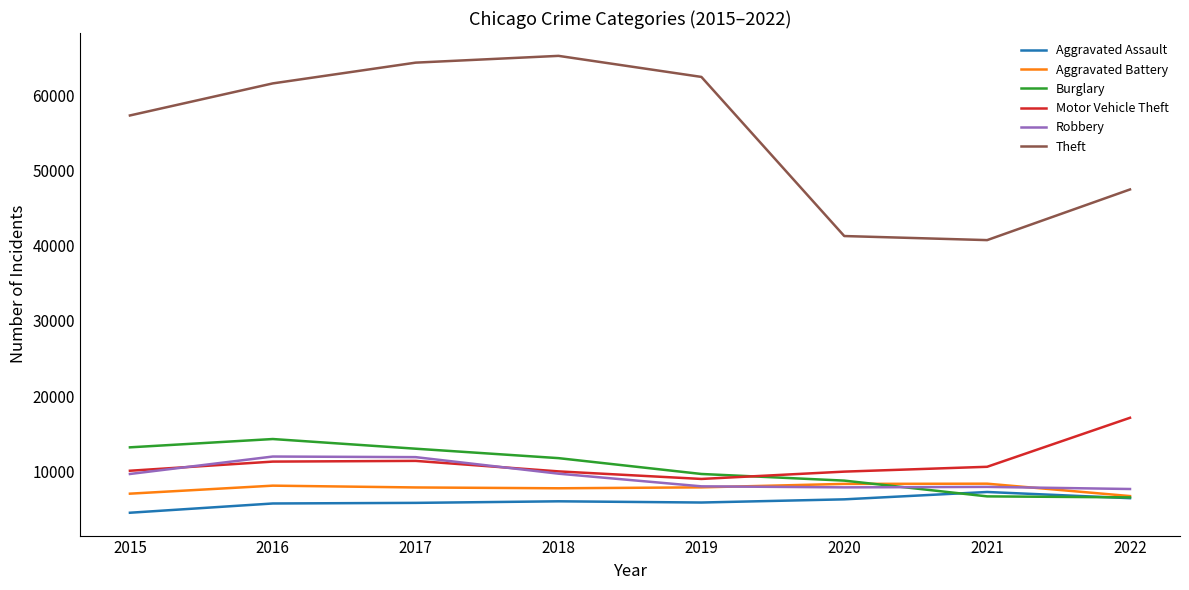

Count the number of categories in the chart.

8